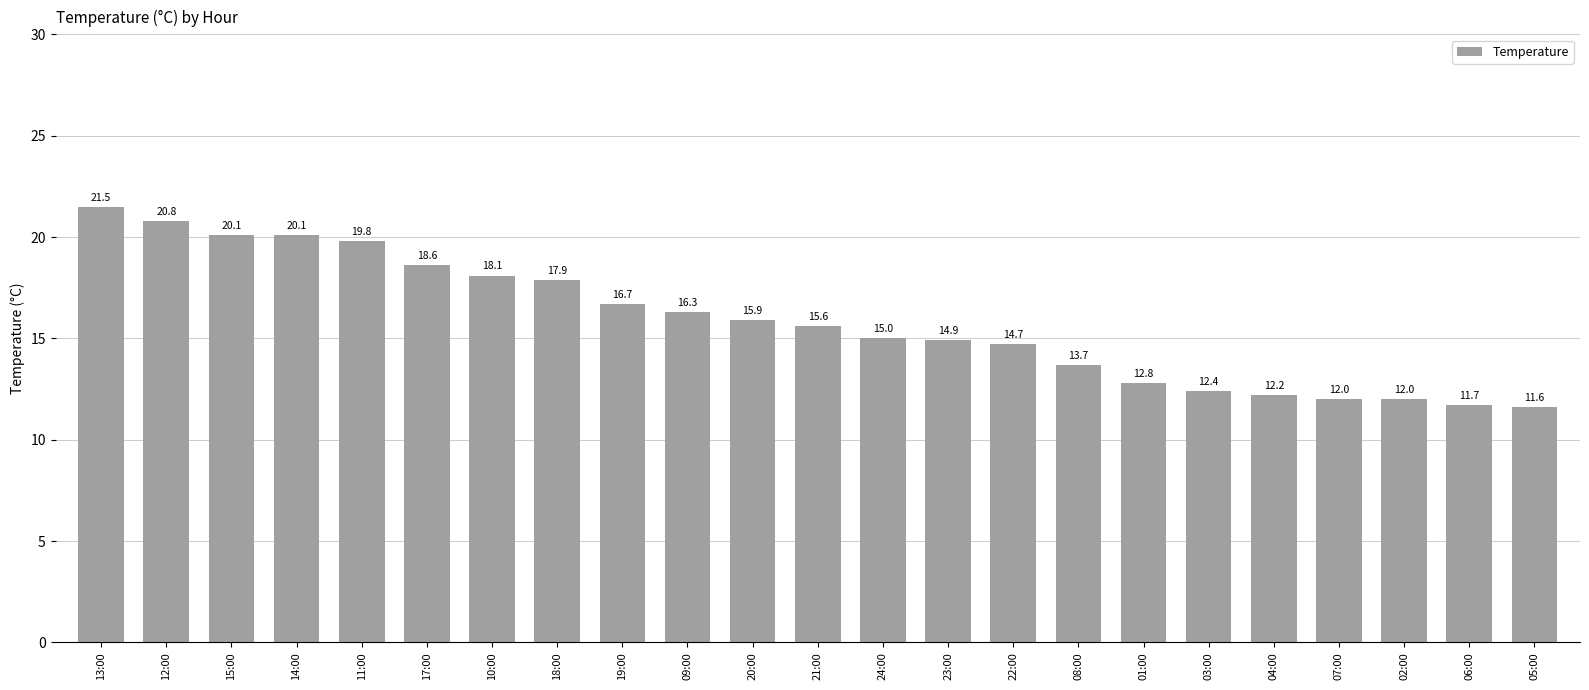

How many categories are shown in the chart?

23